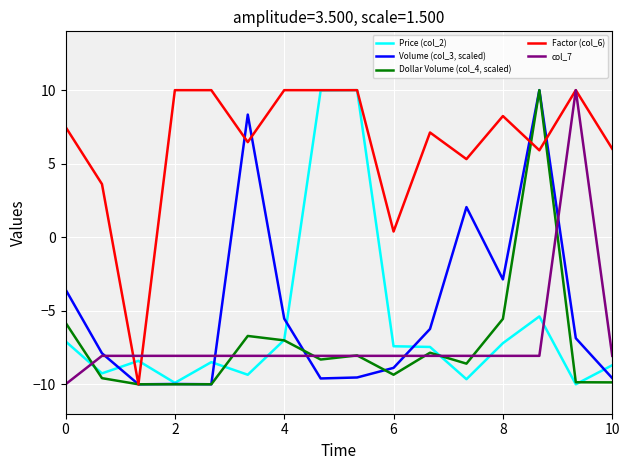

What is the greatest value displayed?

10.0